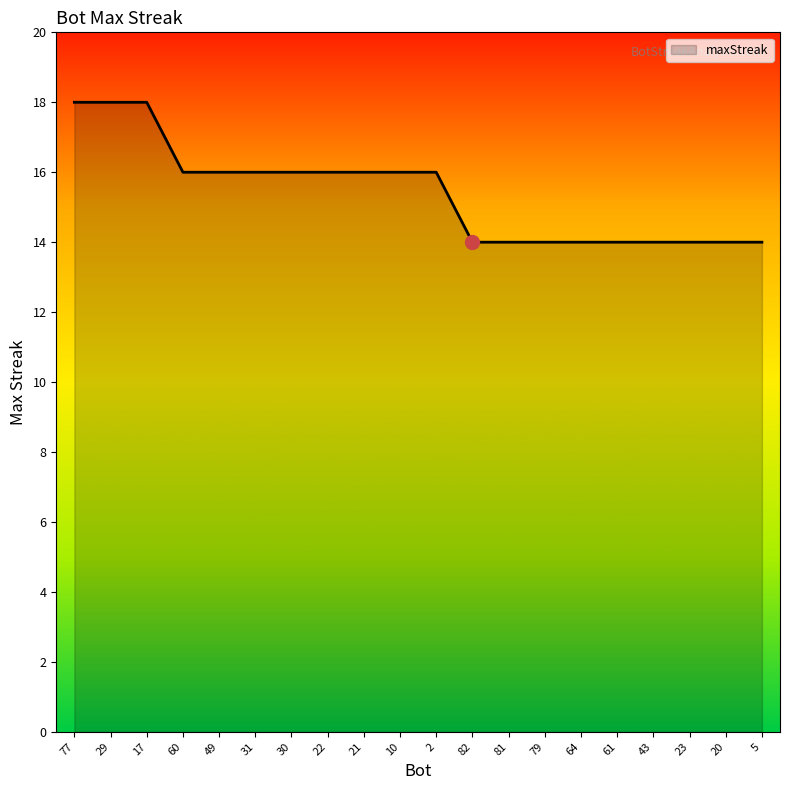

The value at 29 is 8. True or false?

False